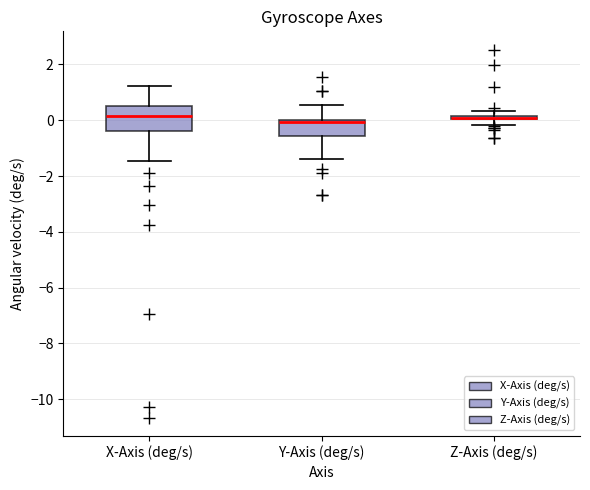

Comparing the boxes themselves (not the whiskers), which one is the tallest?

X-Axis (deg/s)